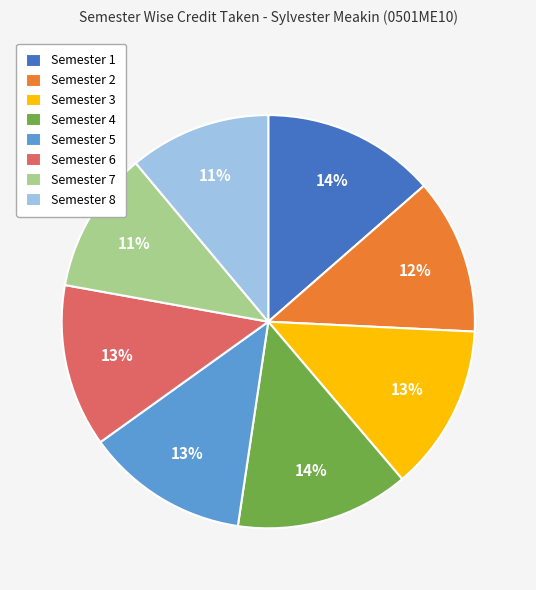

Is the sum of Semester 1 and Semester 6 greater than half?

No